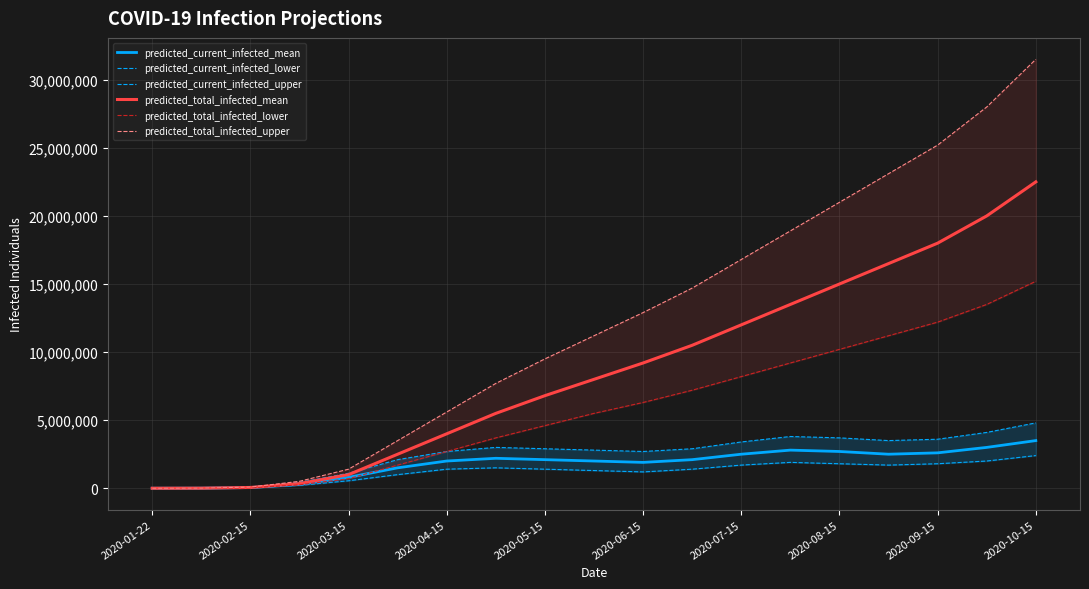

What is the highest value of the predicted_current_infected_mean series?

3500000